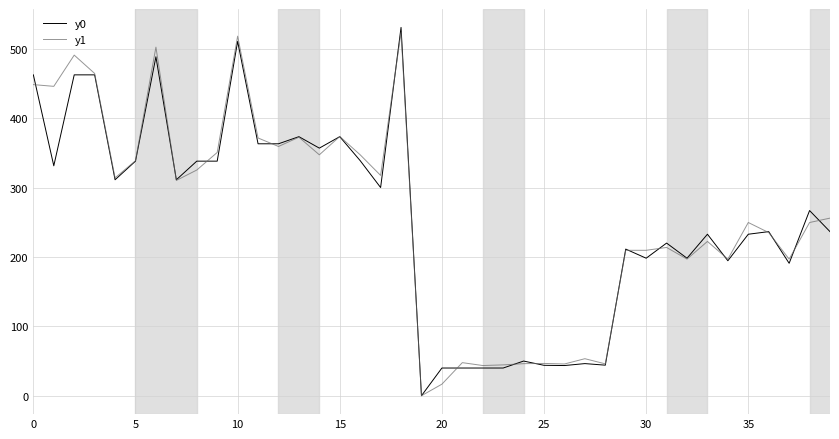

What is the maximum value for y0?

531.0